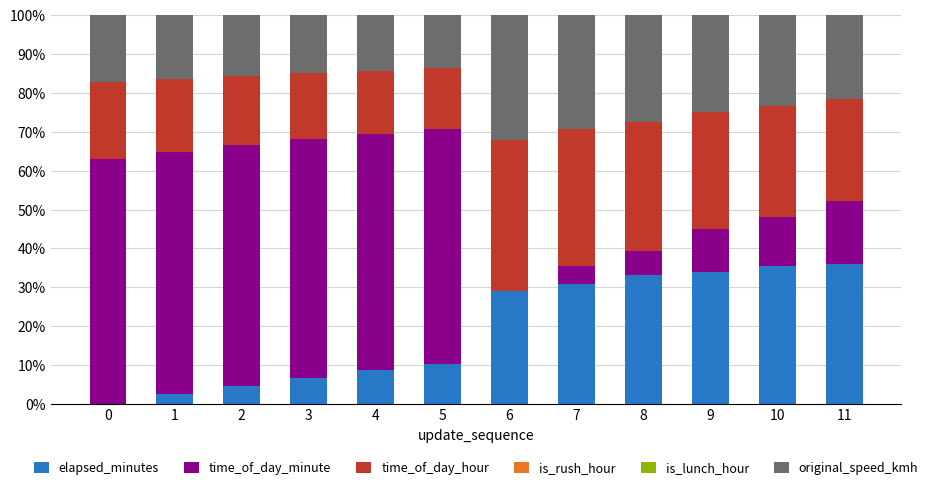

The value of elapsed_minutes at 0 is 0.0. True or false?

True